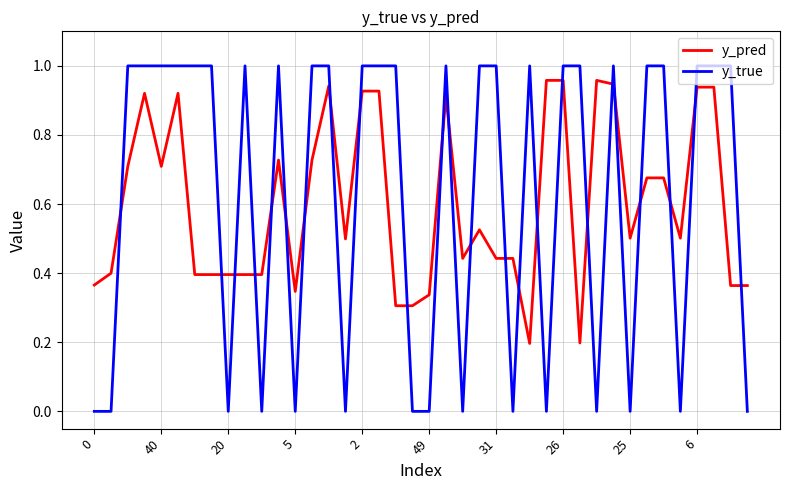

True or false: y_pred and y_true intersect in this chart.

True